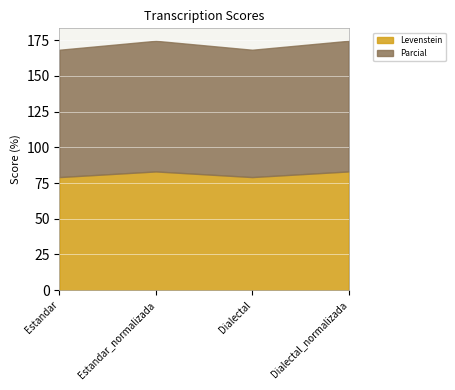

How many values in the Levenstein series are below 83?

2